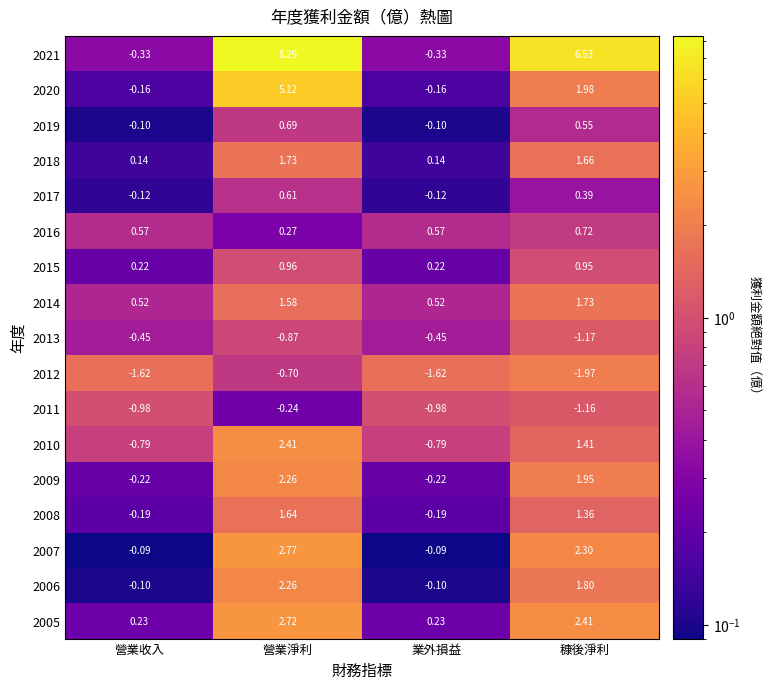

Which series has the largest range (max minus min)?

2021